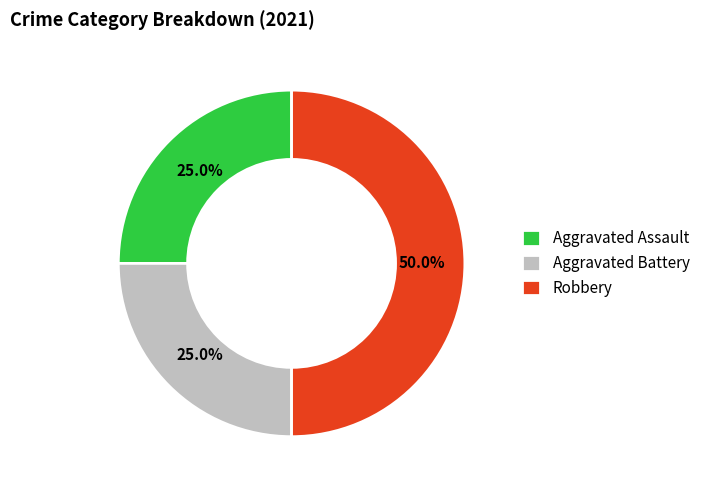

To the nearest percent, what percentage of the pie is Aggravated Battery?

25%